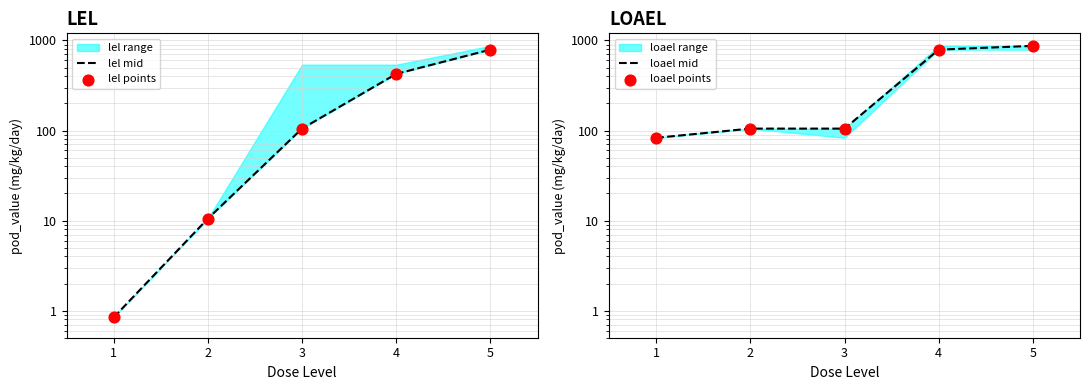

Which series reaches the minimum Y coordinate?

lel mid